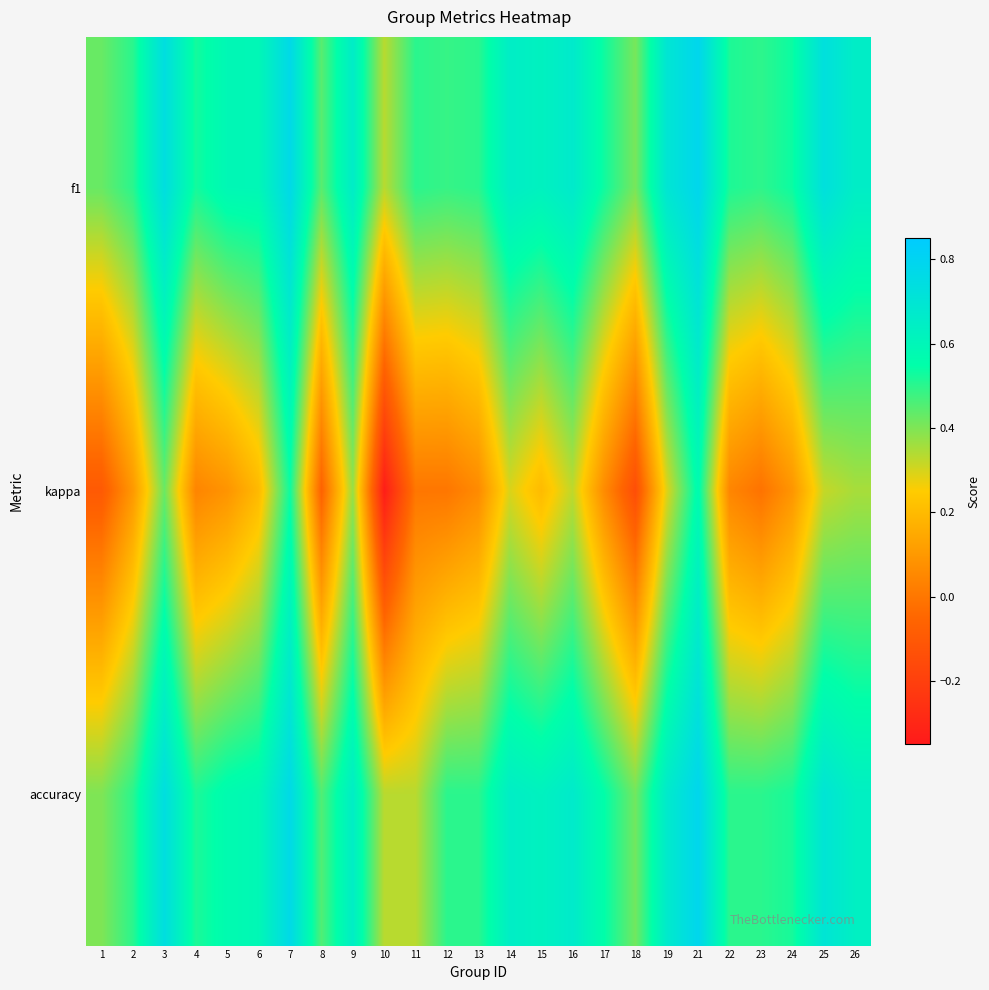

Which series has the largest total across all categories?

f1